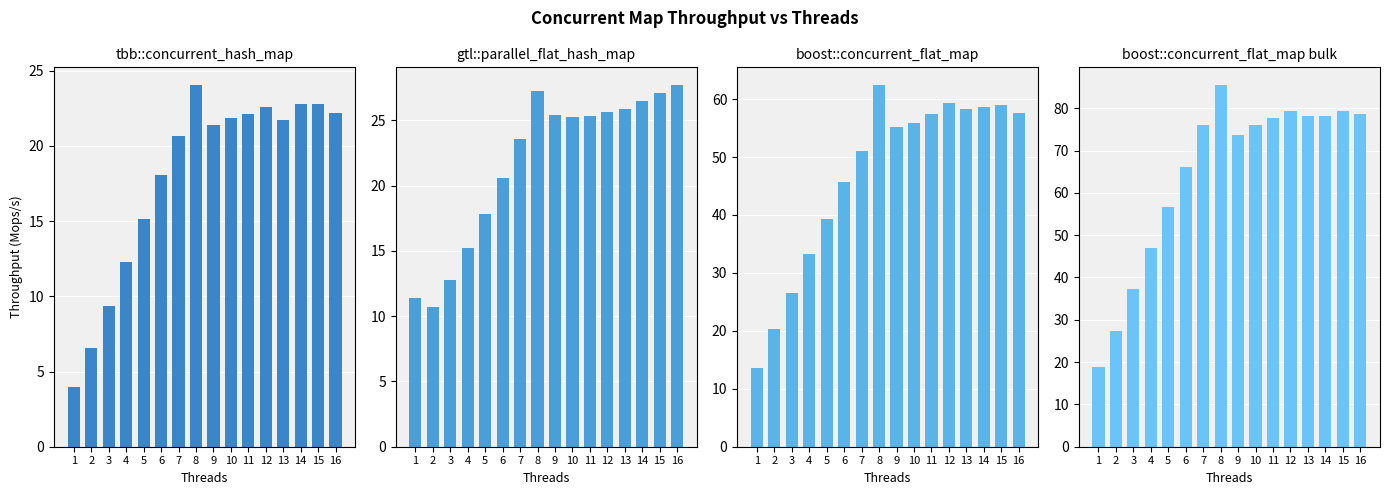

How many series are shown in this chart?

4